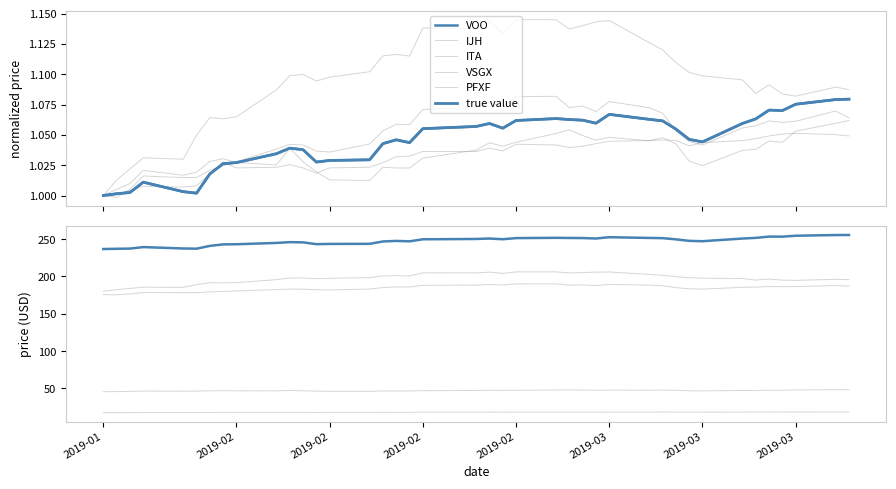

How many data points in VSGX are above 47?

21